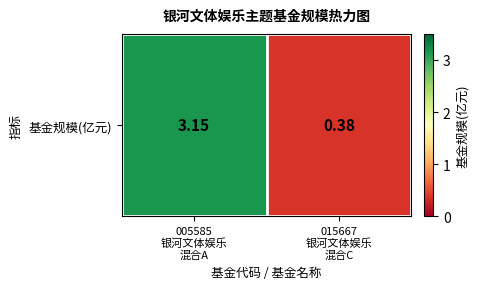

What is the approximate value at 015667
银河文体娱乐
混合C?

0.4